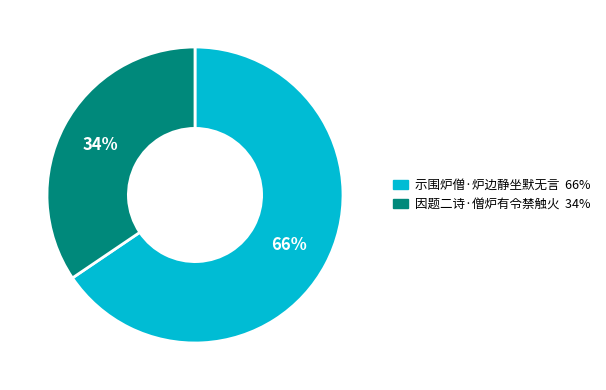

Is it true that 示围炉僧·炉边静坐默无言 is 66% of the pie?

True